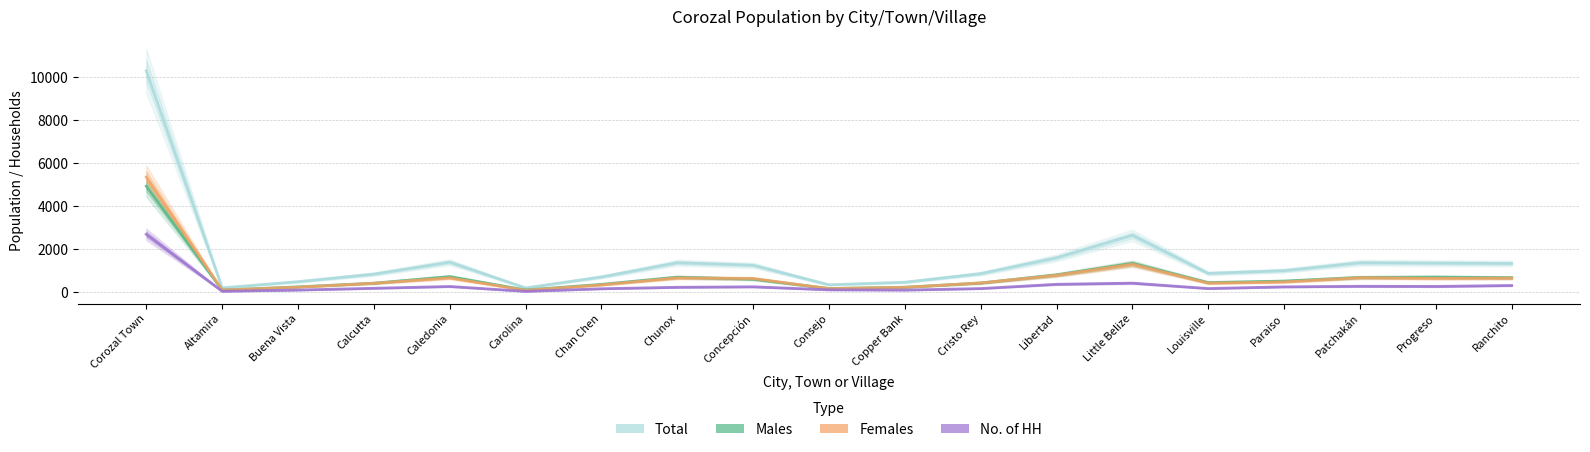

What is the minimum value for Males?

105